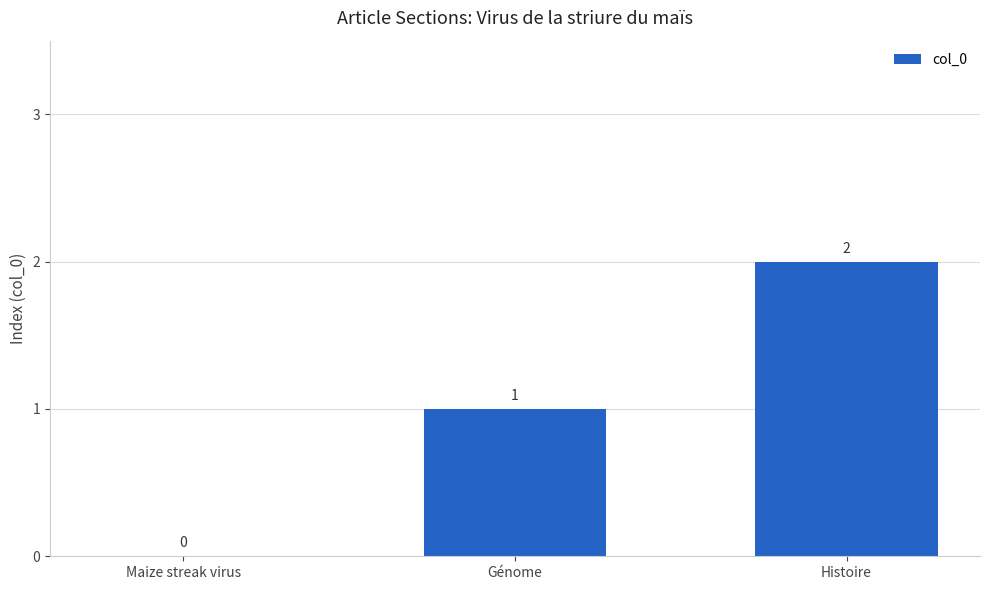

Are the bars horizontal?

No